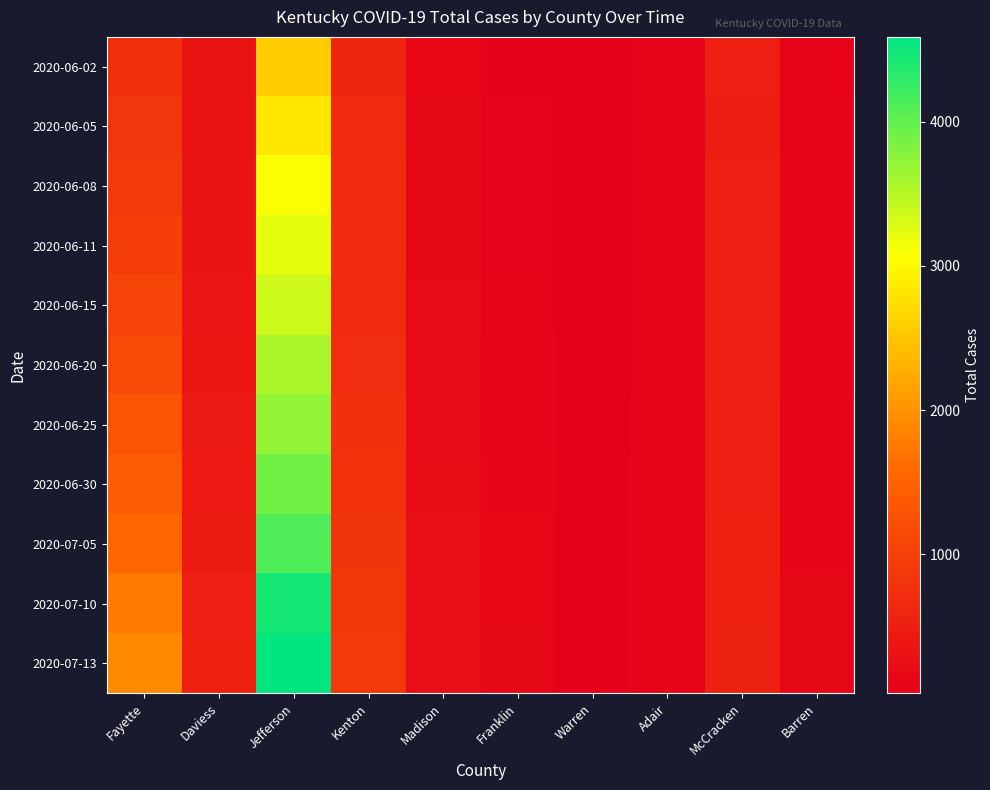

Which category has the highest value across all series?

Jefferson